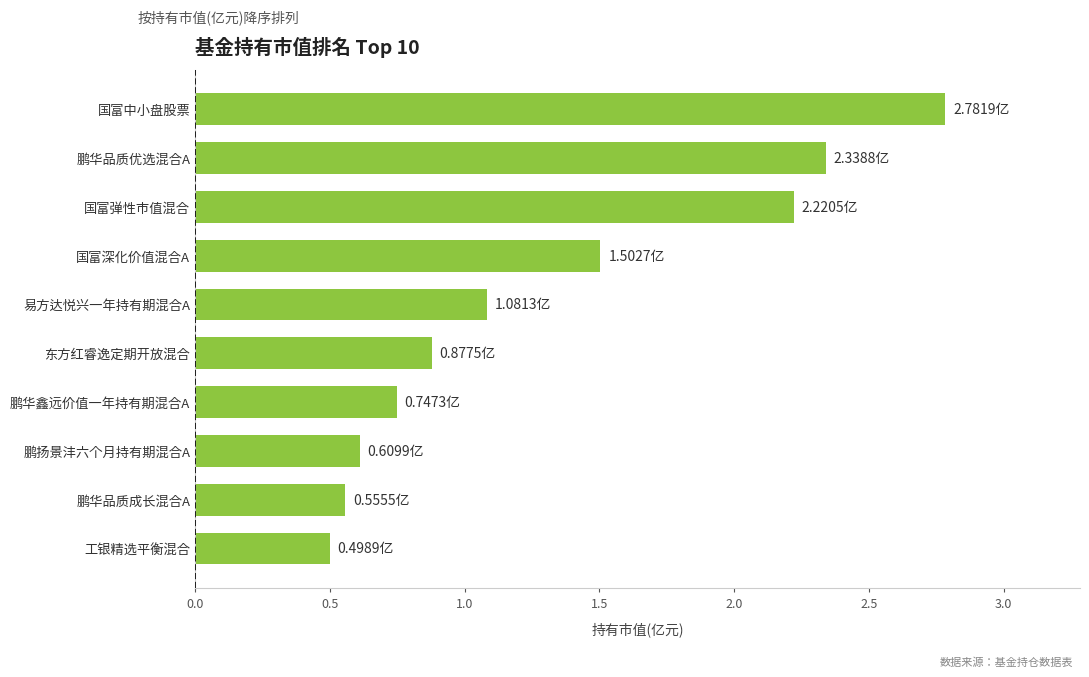

Which category has the highest value across all series?

国富中小盘股票